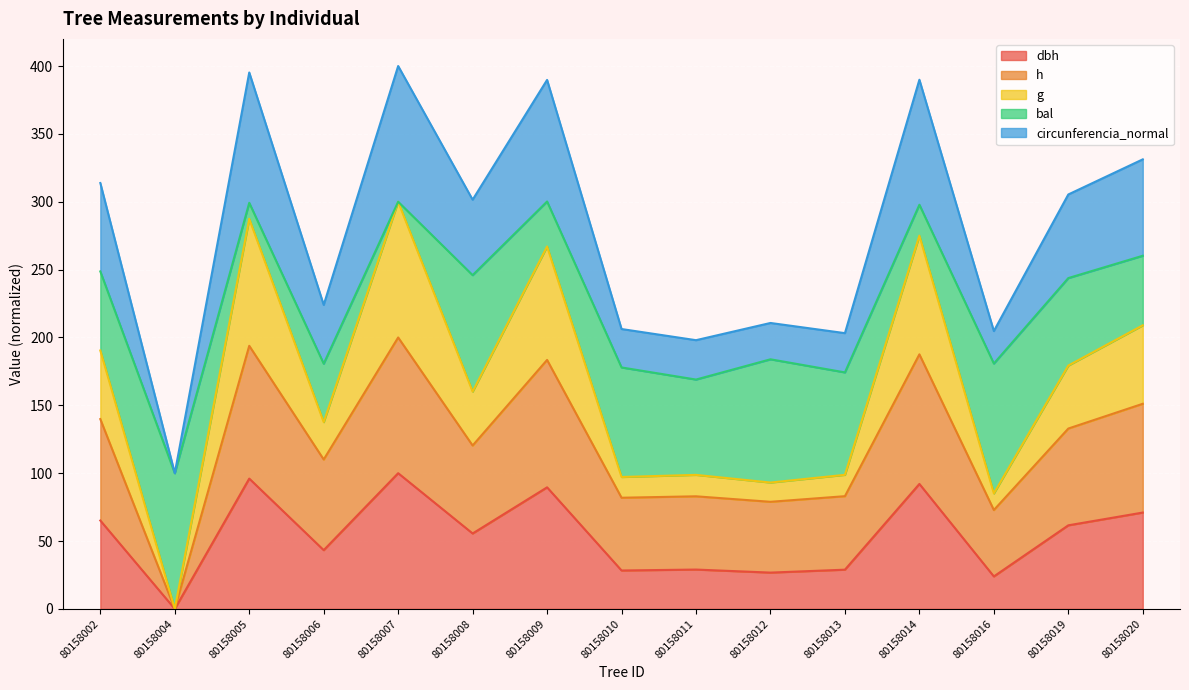

How many categories are shown in the chart?

15